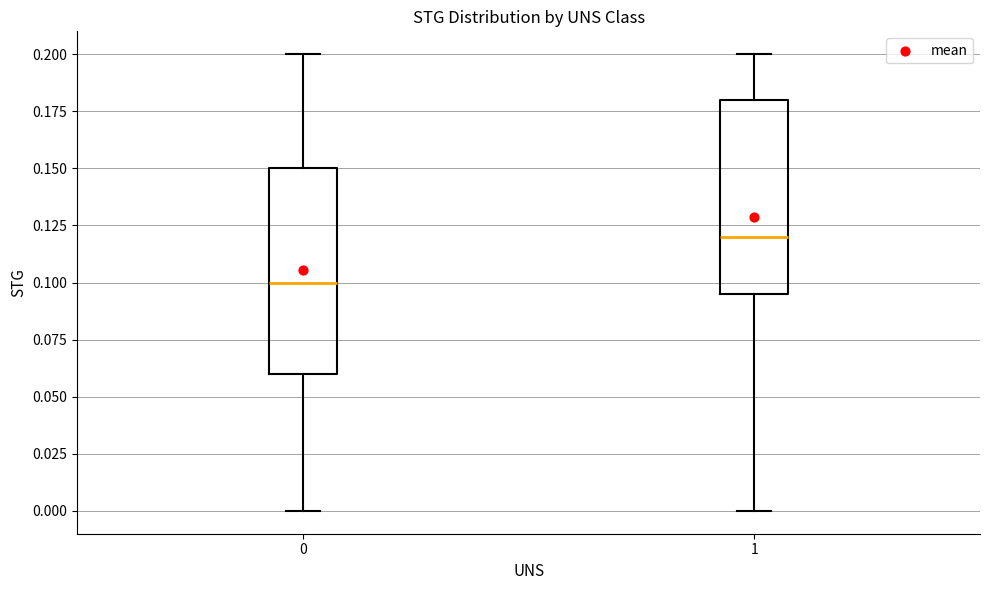

Reading left to right, read every box against the y-axis: the position of its median line, the range the box covers, and the ends of its whiskers. The values are not printed on the chart, so give them approximately, as read against the axis.

0: median 0.100, box 0.060 to 0.150, whiskers 0.000 to 0.200
1: median 0.120, box 0.095 to 0.180, whiskers 0.000 to 0.200